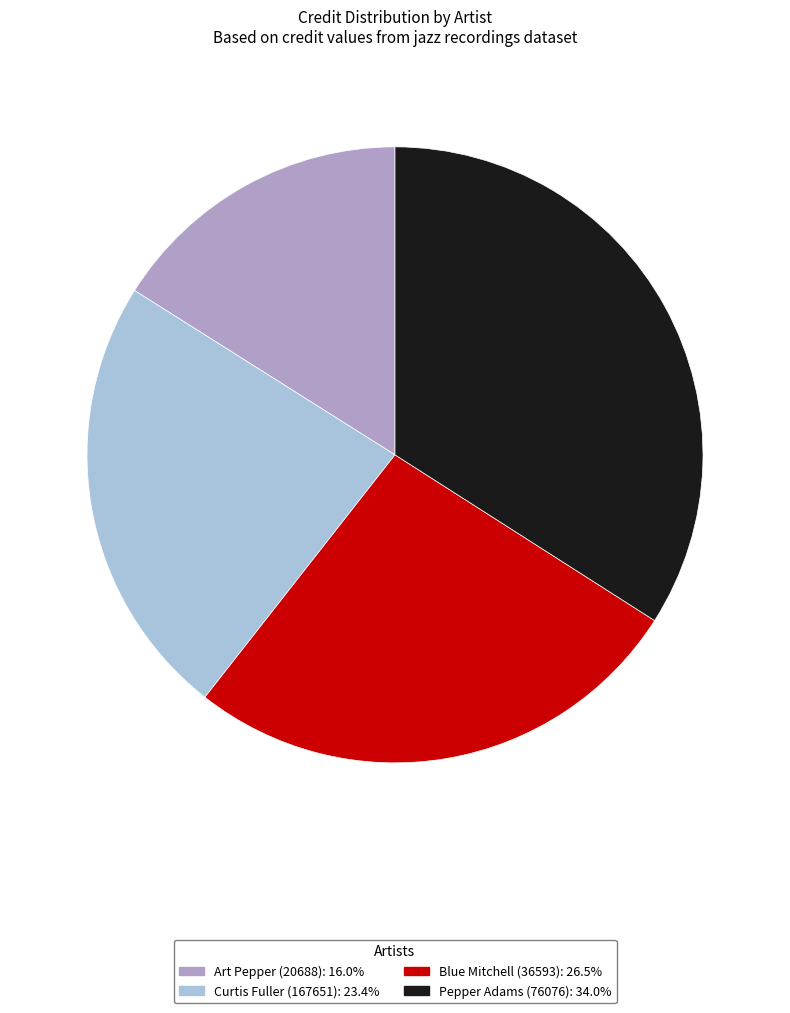

Count the number of slices in the pie.

4